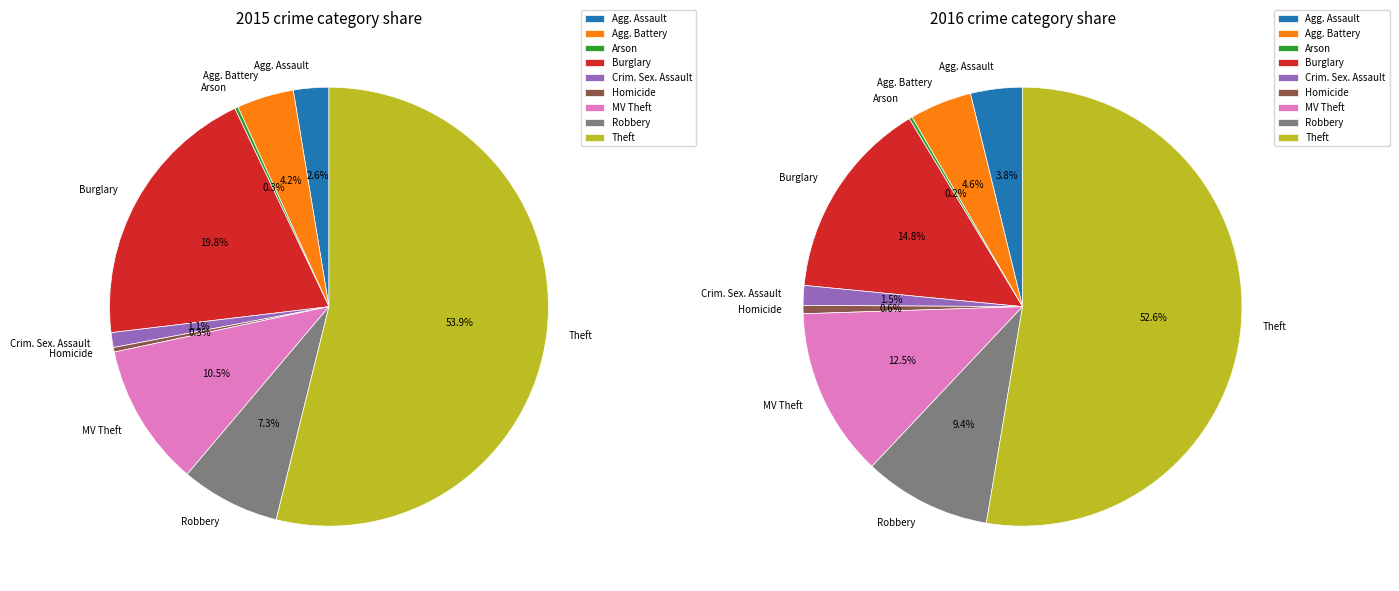

What is the total percentage of Homicide and Arson?

0.6%